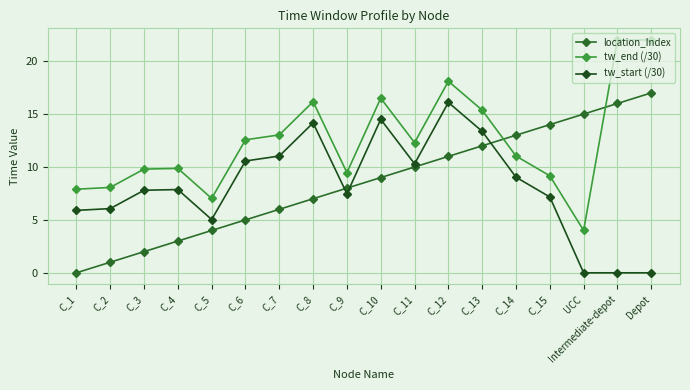

After their last crossing, which series has the higher values: location_Index or tw_end (/30)?

tw_end (/30)